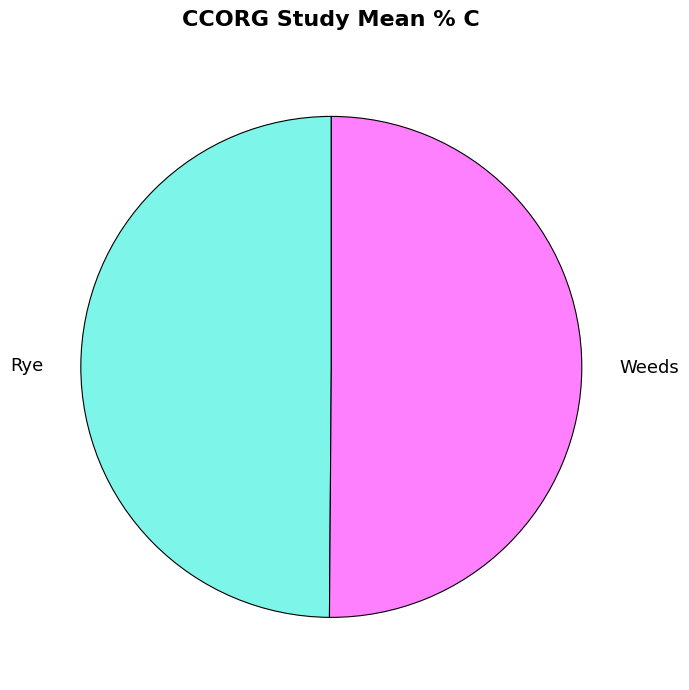

True or false: Rye accounts for 50% of the total.

True